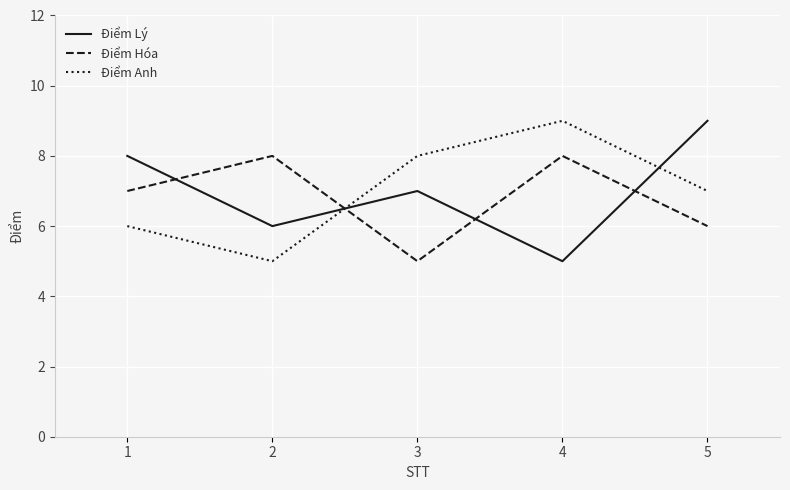

Between 1 and 2, which series saw the biggest shift?

Điểm Lý